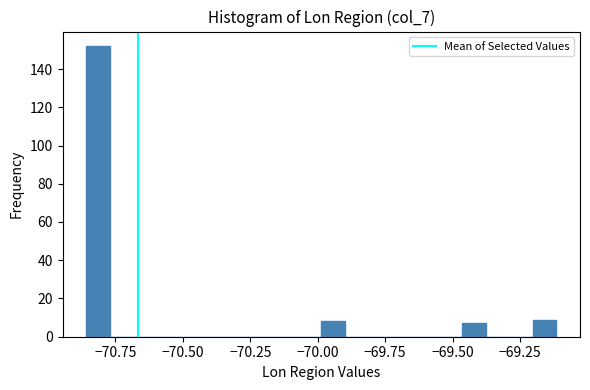

Read against the x-axis, roughly where is the centre of the tallest bar?

-70.80